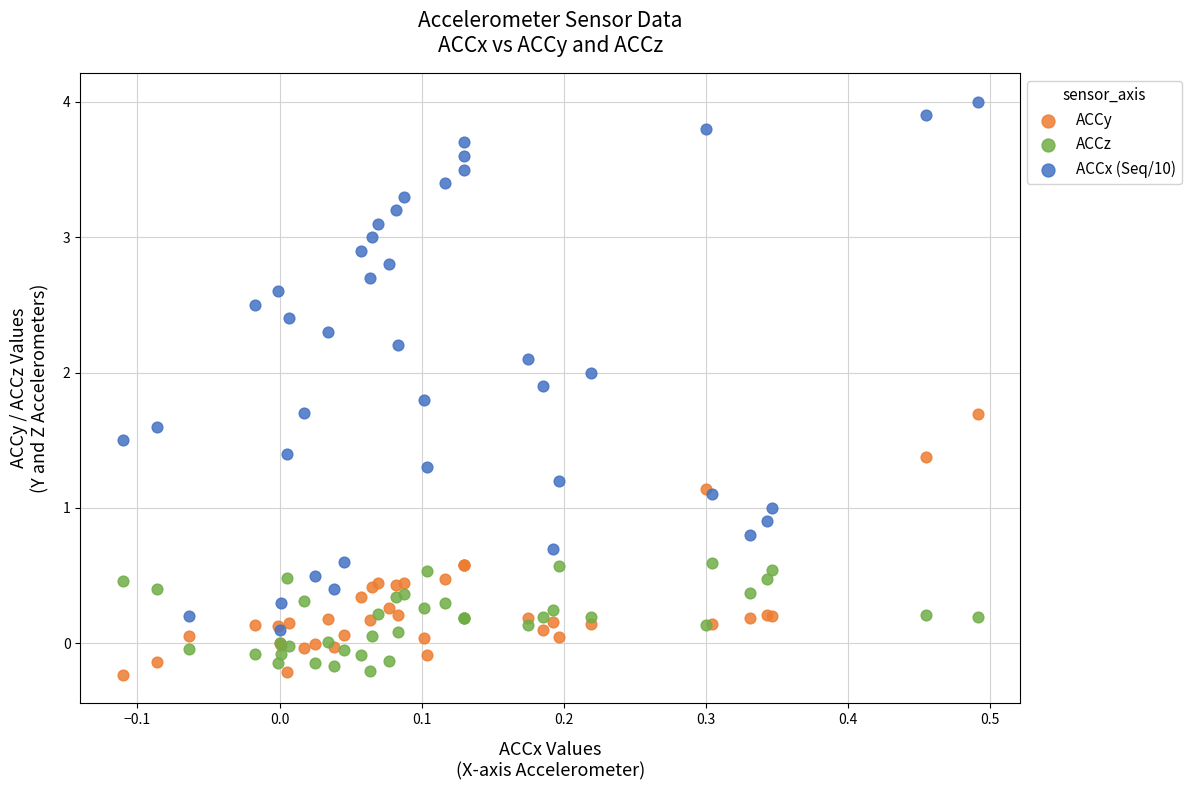

What are all the series names shown in the legend?

ACCy, ACCz, ACCx (Seq/10)